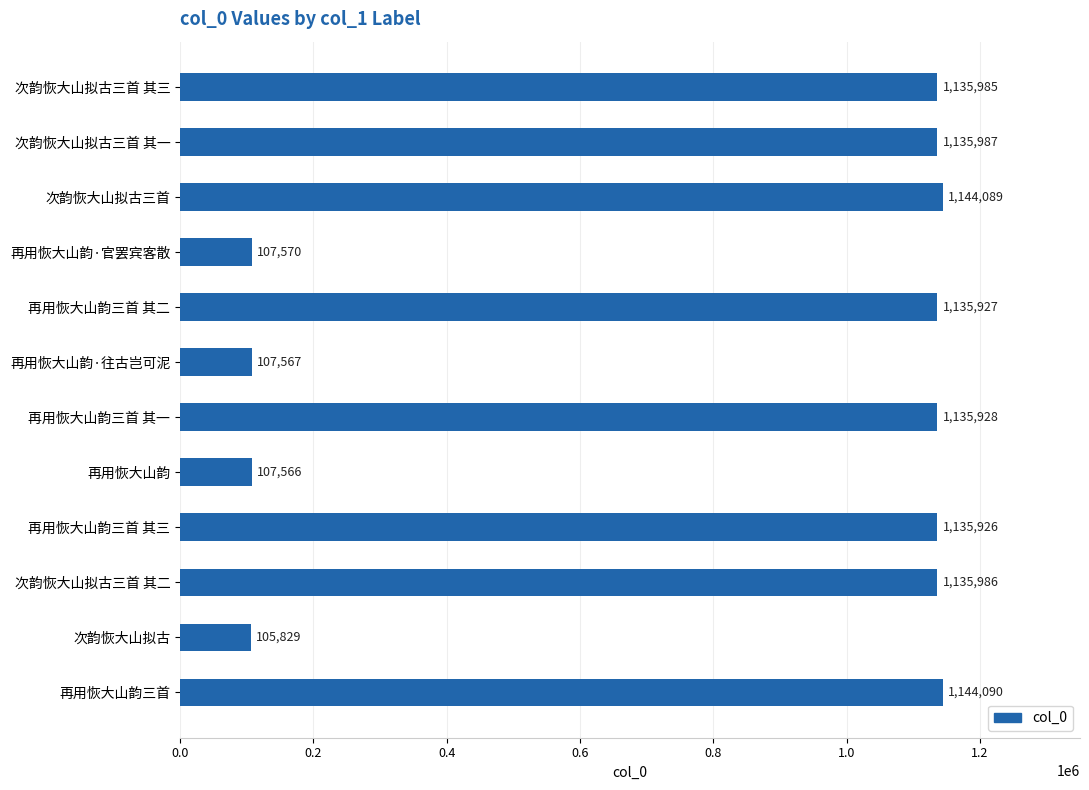

Reading bottom to top, what are all the values shown in this chart?

1144090	105829	1135986	1135926	107566	1135928	107567	1135927	107570	1144089	1135987	1135985